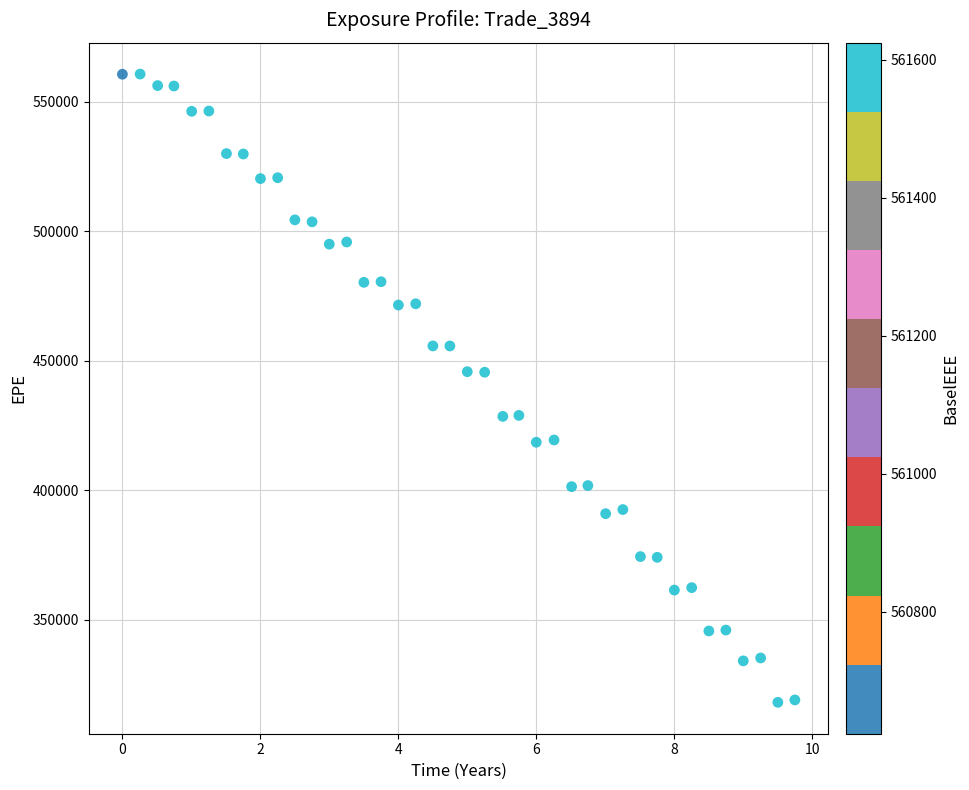

What is the range of Y values (max minus min)?

242513